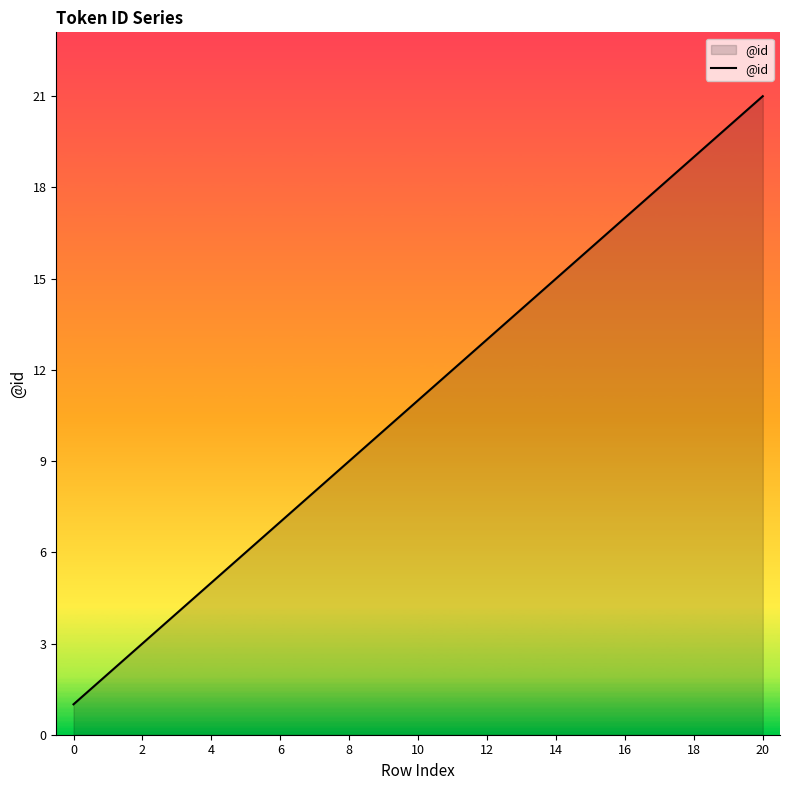

How many lines are shown in the chart?

1